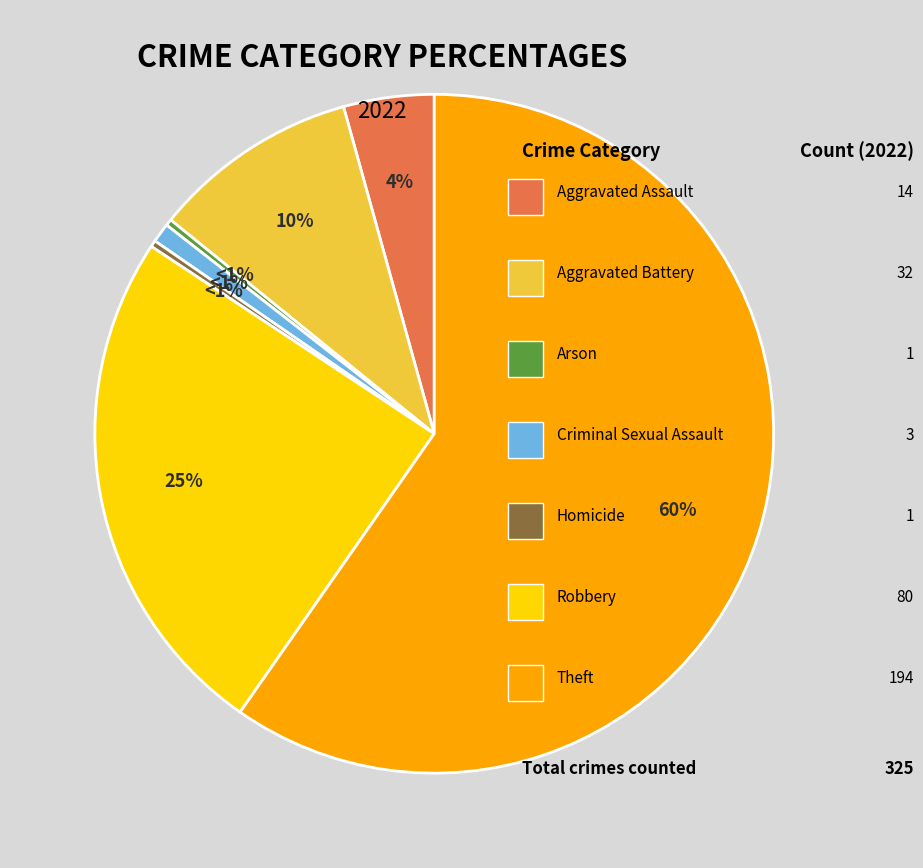

Which slice is the smallest?

Arson